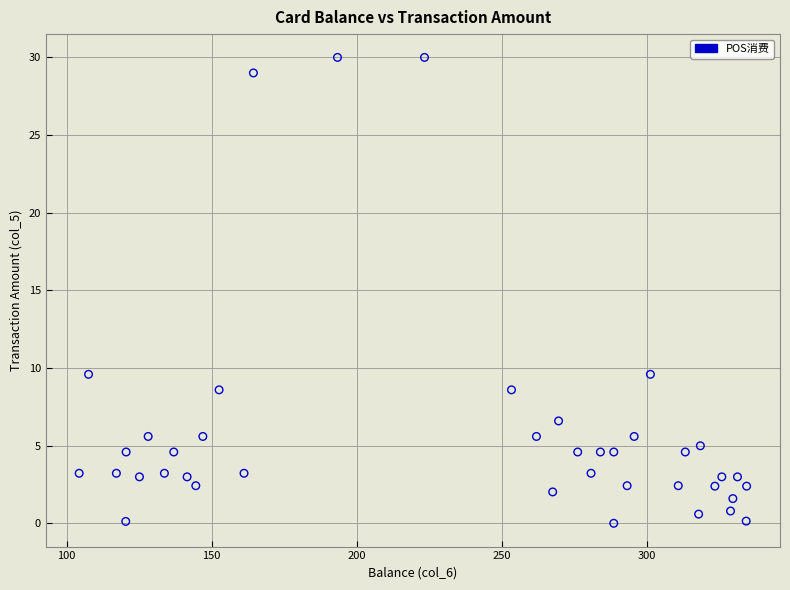

What is the range of Y values (max minus min)?

30.0